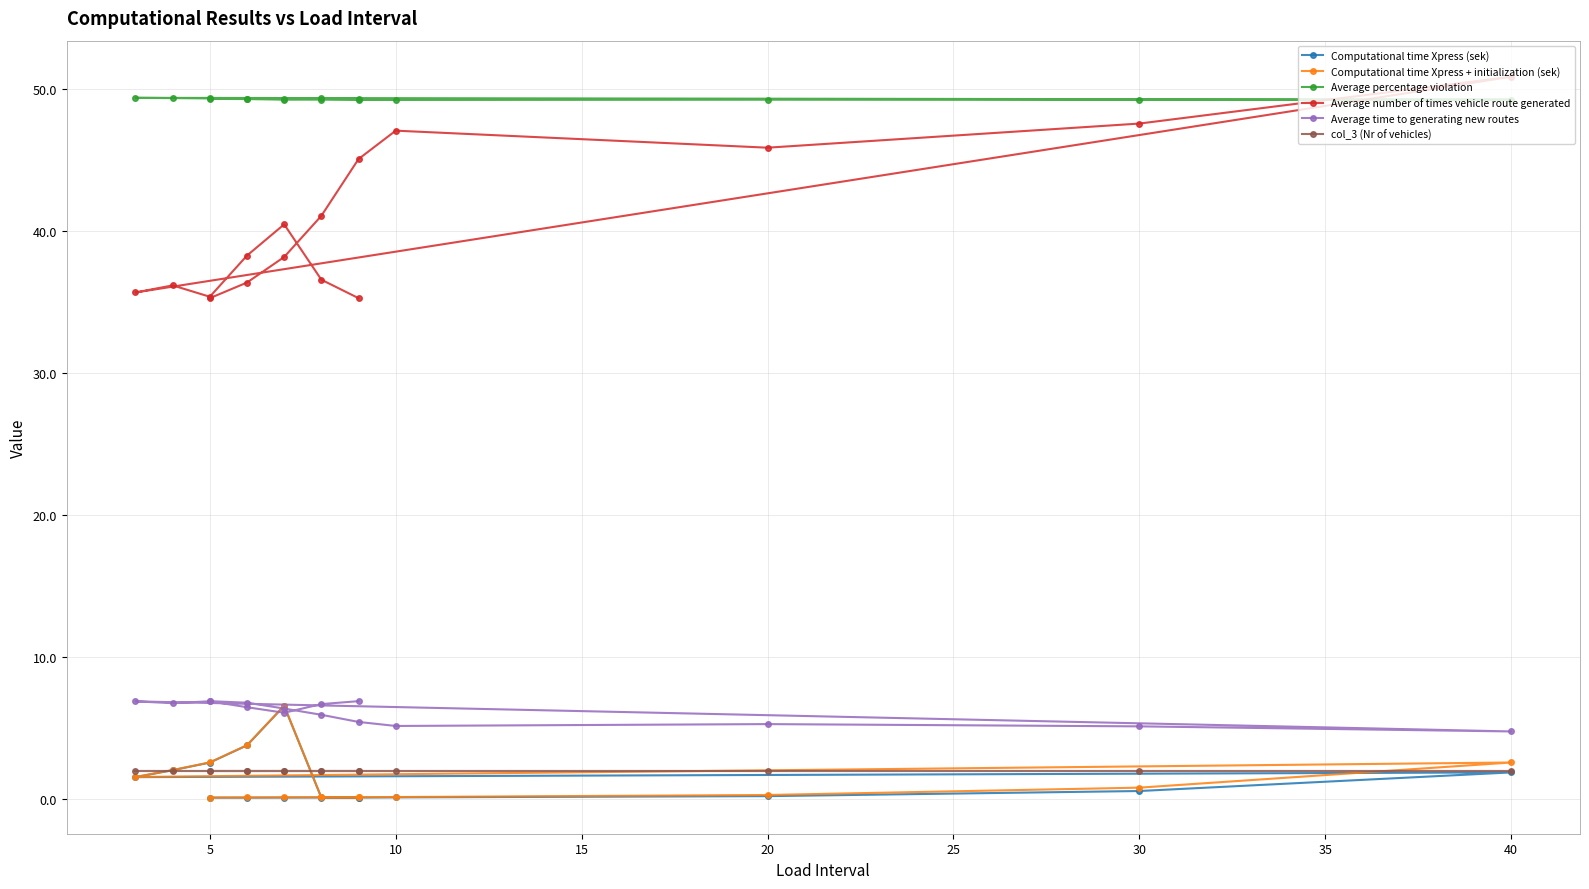

Which series ends up on top after the final intersection of Average percentage violation and Average number of times vehicle route generated?

Average percentage violation